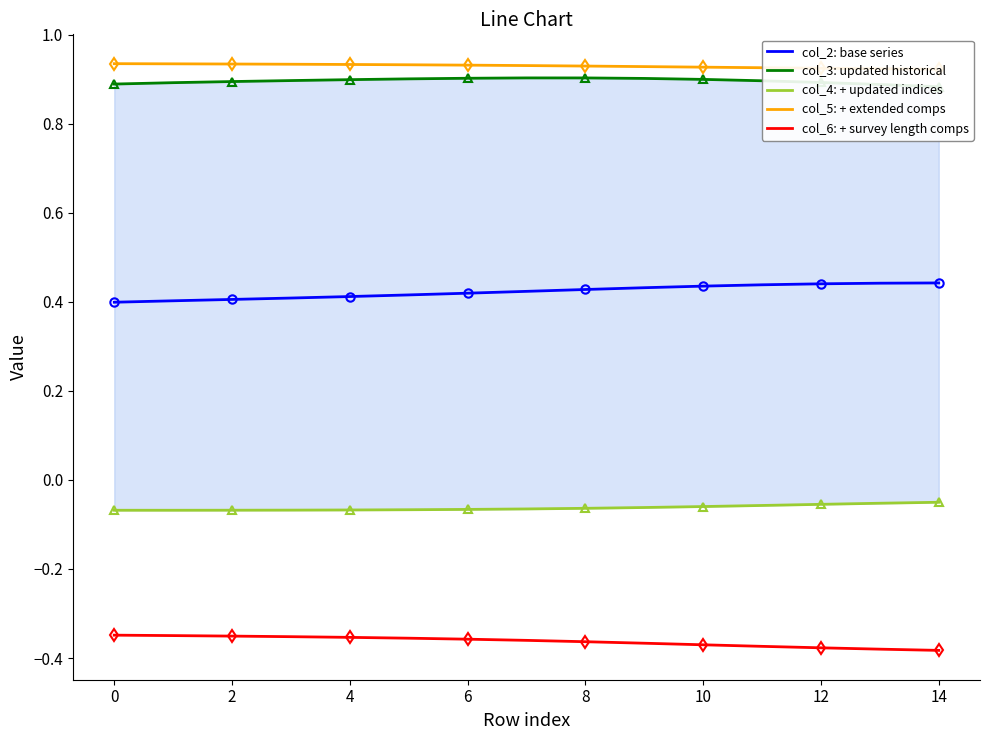

What is the label of the 13th point from the left?

12